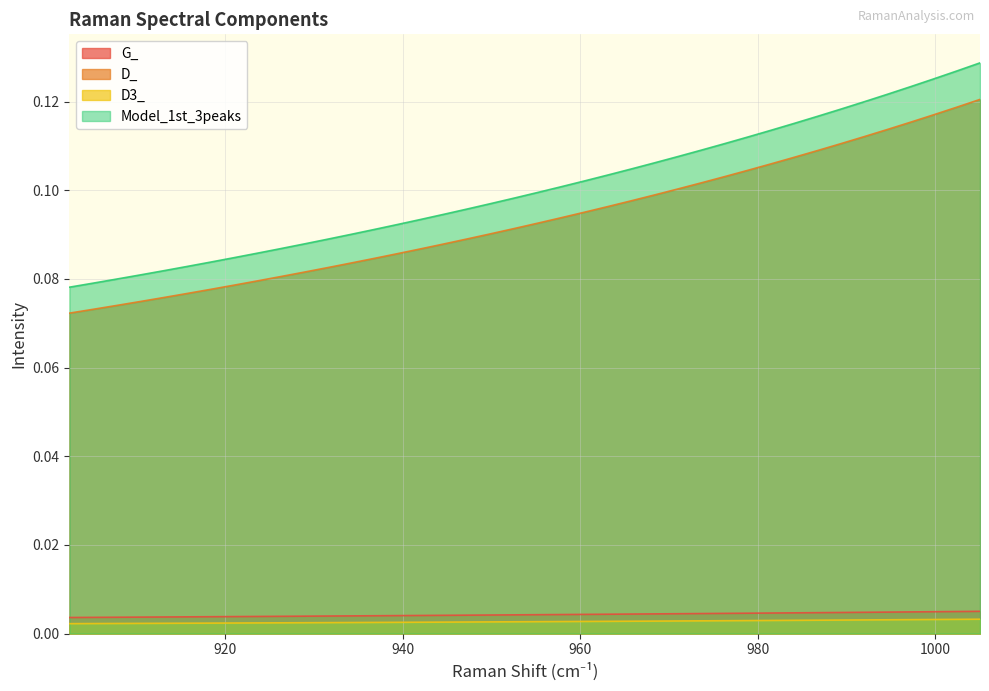

How many lines are shown in the chart?

4